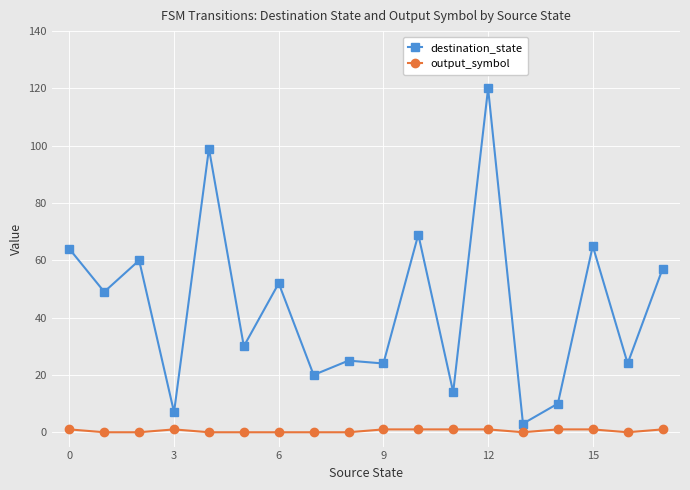

True or false: destination_state and output_symbol cross at least once.

False